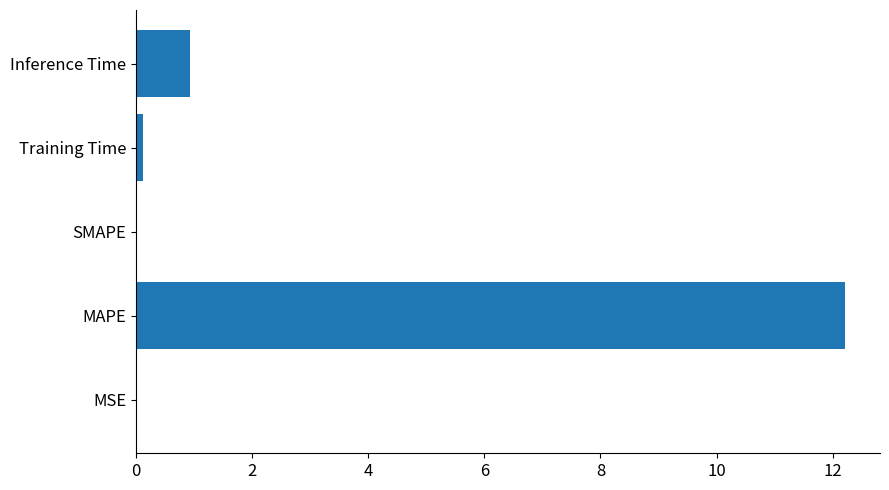

Where is the data nearest to the value 6?

Inference Time